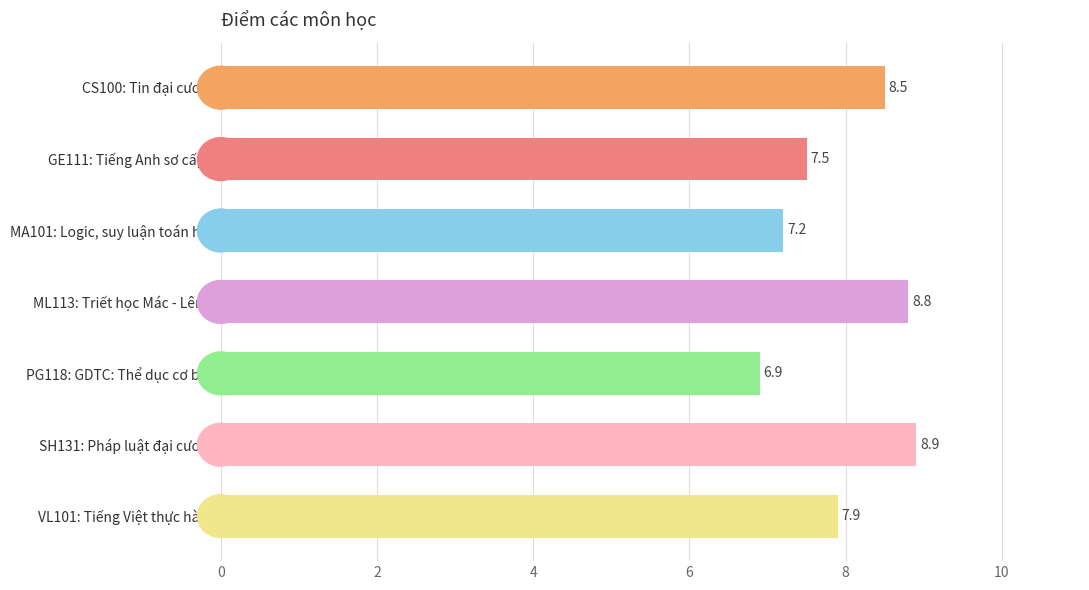

What is the sum of all values?

55.7